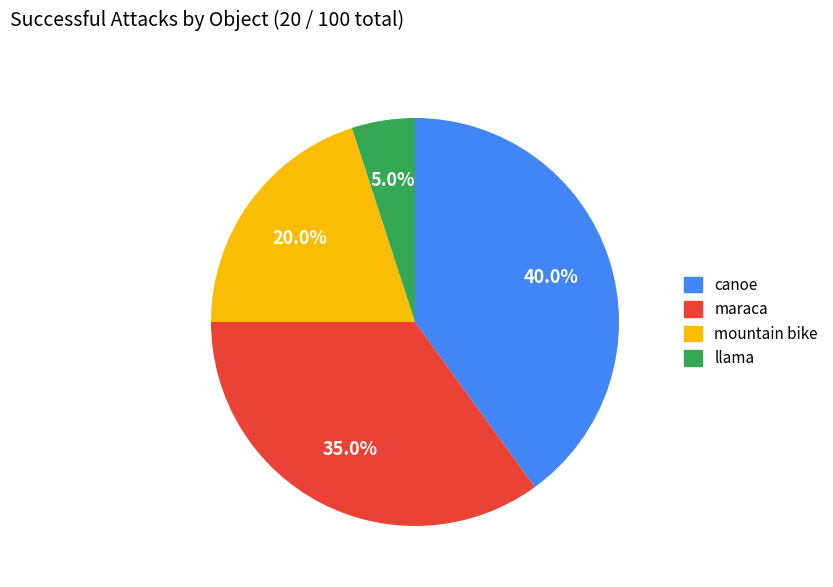

To the nearest percent, what is the difference between the llama and maraca slice percentages?

30%